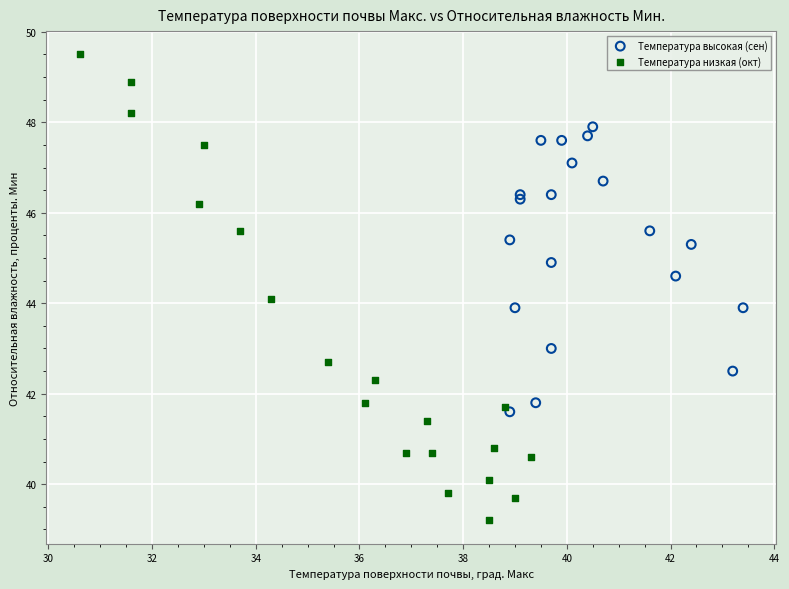

What are all the series names shown in the legend?

Температура высокая (сен), Температура низкая (окт)